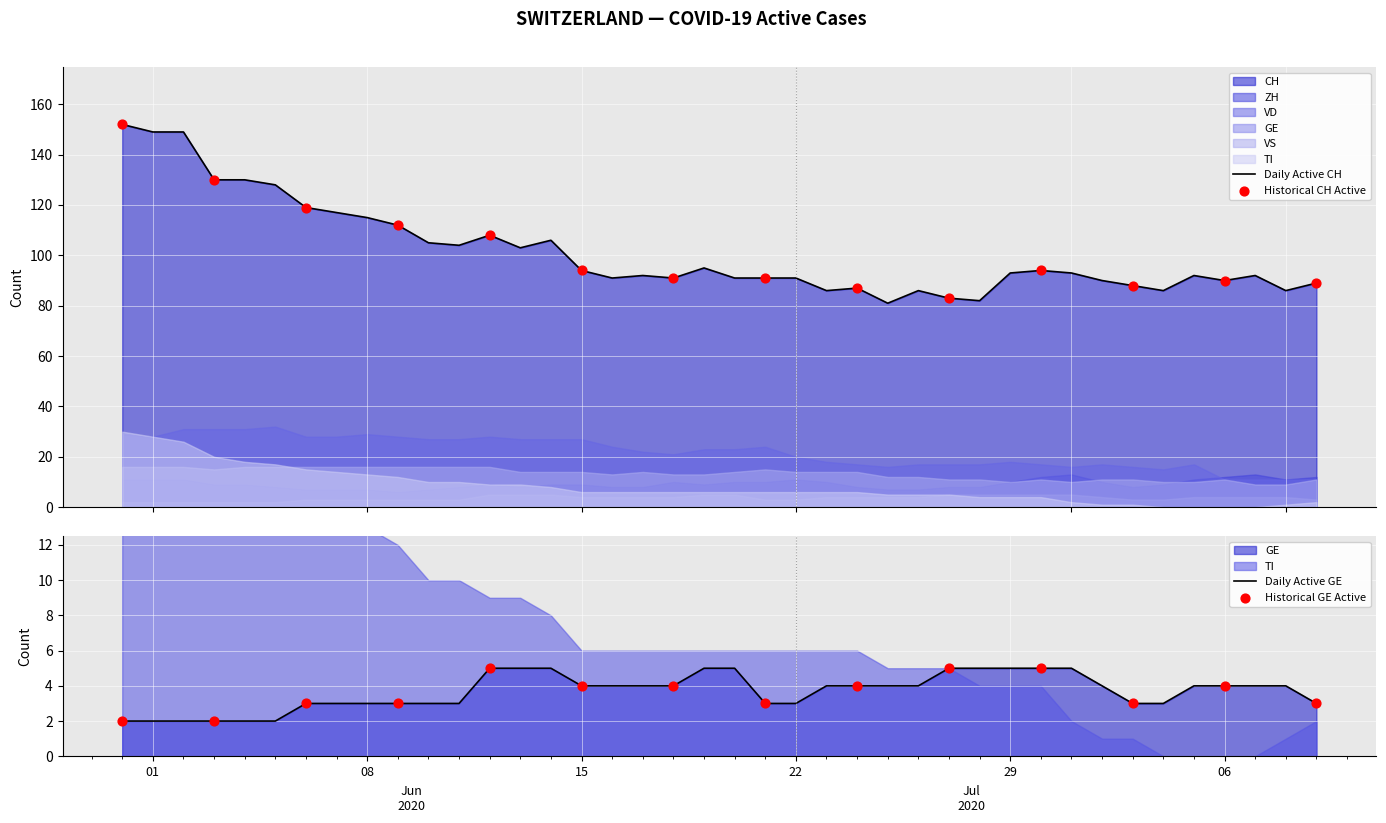

At how many categories does at least one series exceed 117?

7